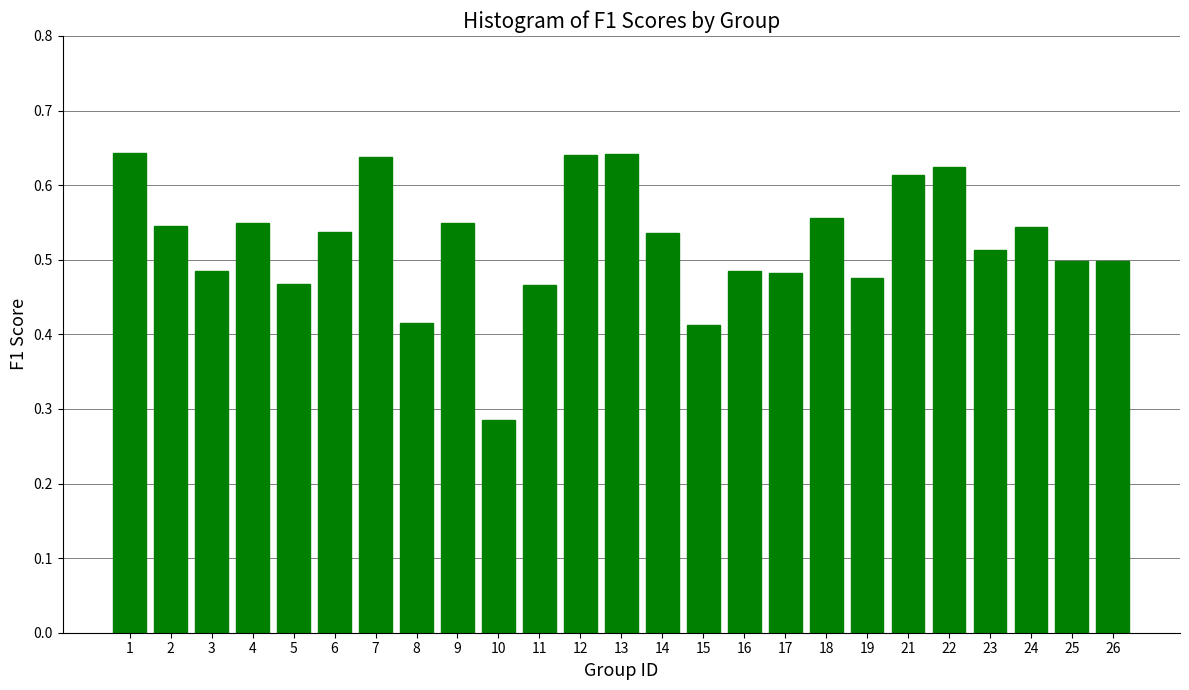

What is the sum of all values?

13.1